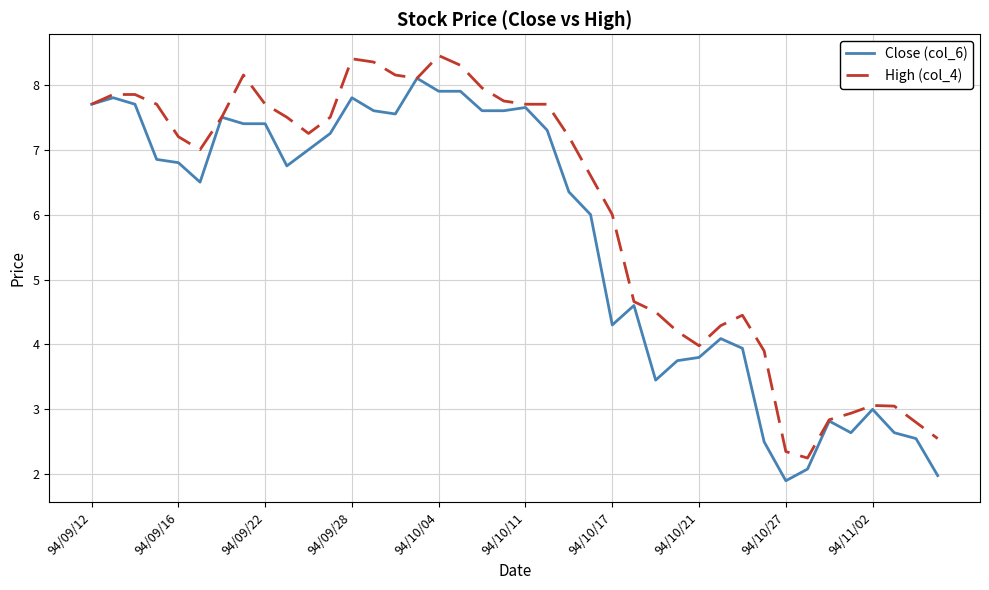

What is the highest value of the Close (col_6) series?

8.1